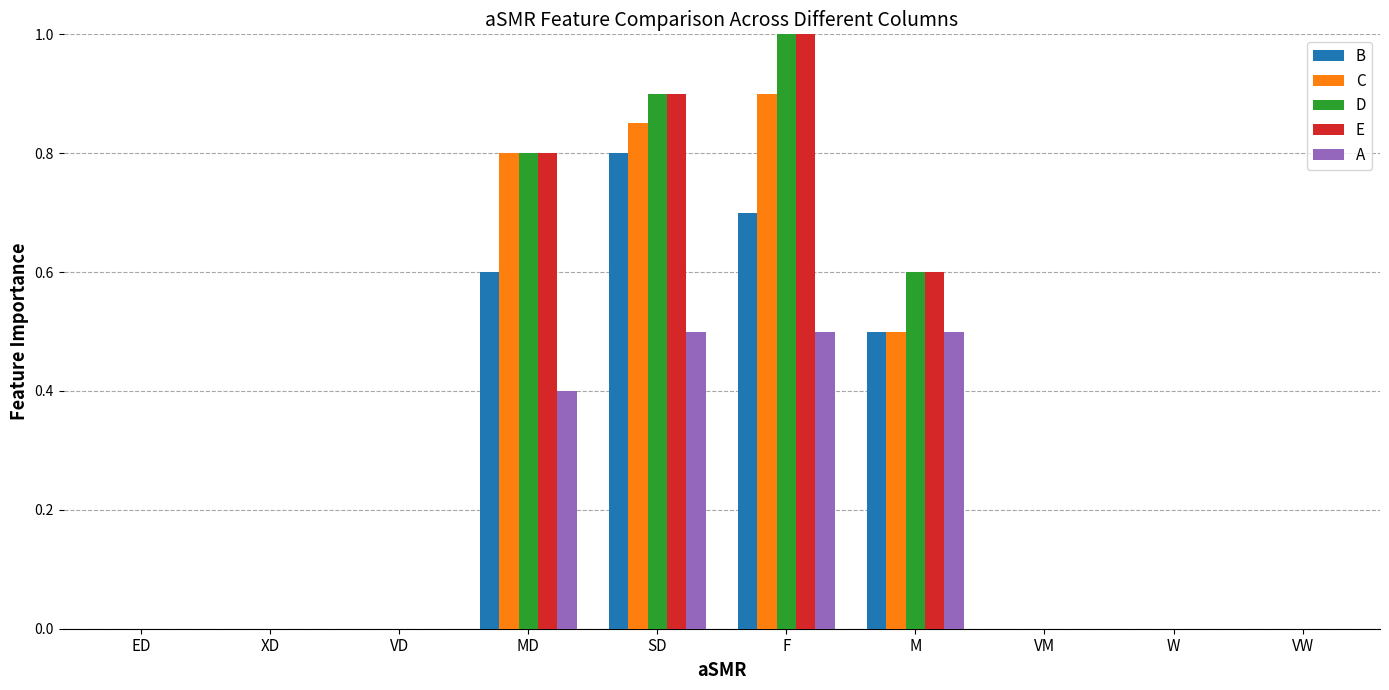

What is the average value of the E series?

0.3